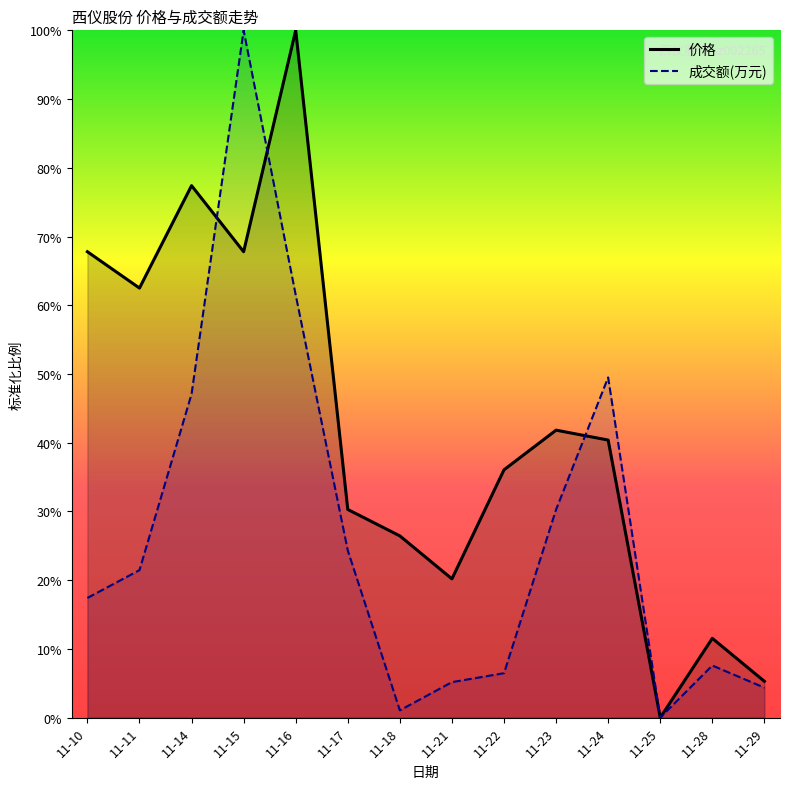

What is the average value of the 成交额(万元) series?

0.3